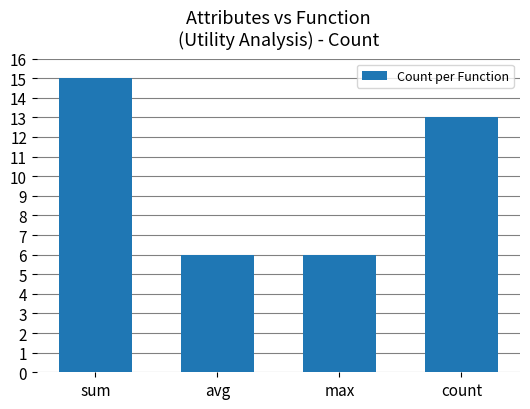

Which label corresponds to the largest value in the chart?

sum